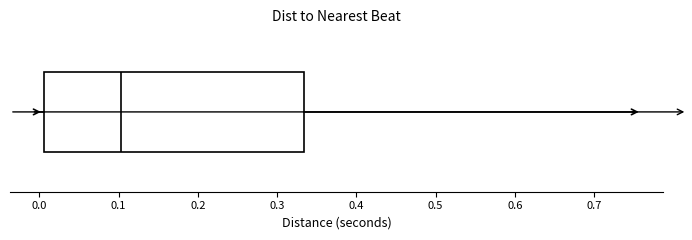

Transcribe this box plot: give where the median line is, the range the box spans, and where the two whiskers end, as read against the x-axis. The values are not printed on the chart, so give them approximately, as read against the axis.

median 0.10, box 0.01 to 0.33, whiskers 0.00 to 0.75